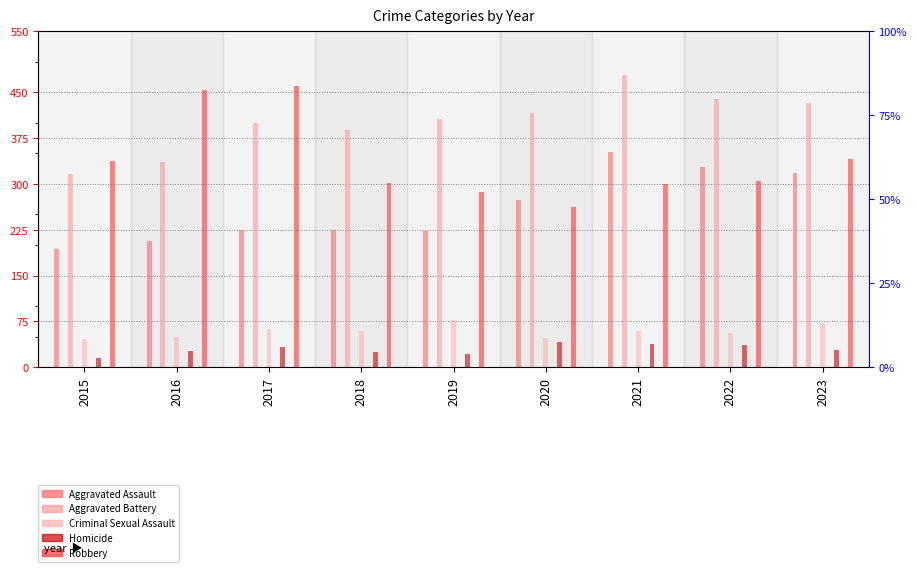

Which series changed the most between 2020 and 2021?

Aggravated Assault